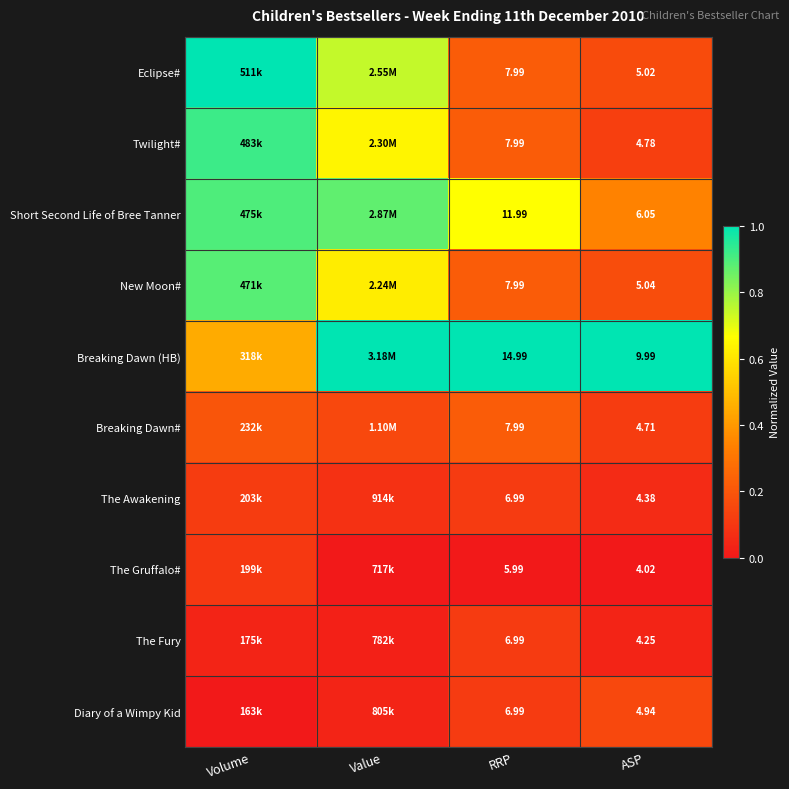

Rank the categories by Twilight# value from lowest to highest.

ASP, RRP, Value, Volume